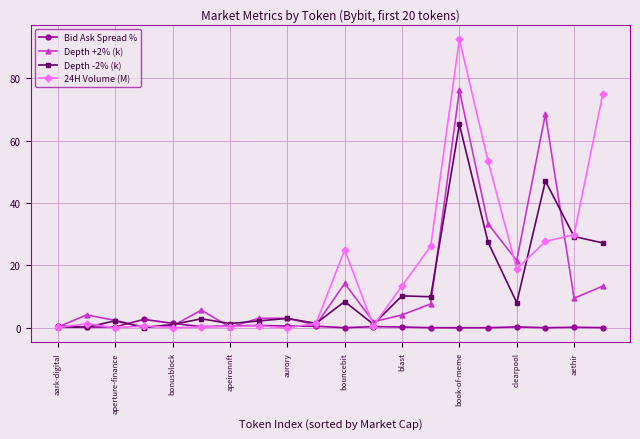

At how many categories does at least one series exceed 36?

4